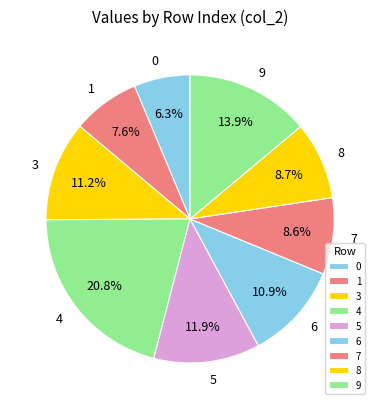

Which slice is the smallest?

0